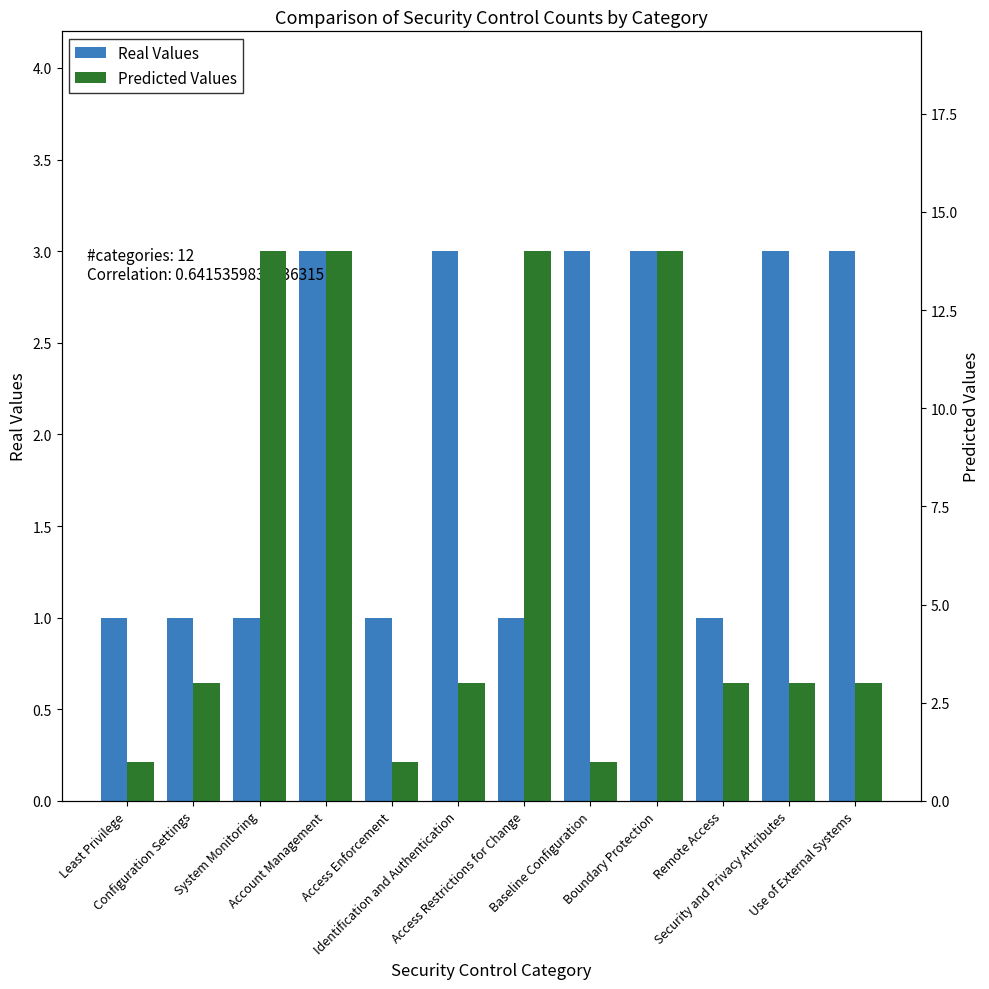

What is the total value across all series at System Monitoring?

15